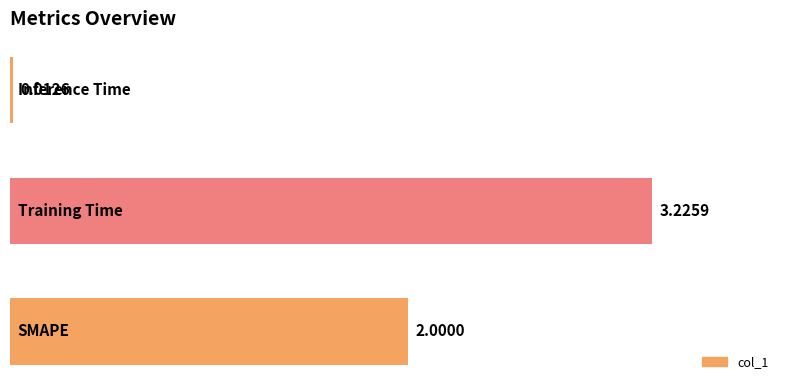

Are the bars grouped side by side (vs. stacked)?

No